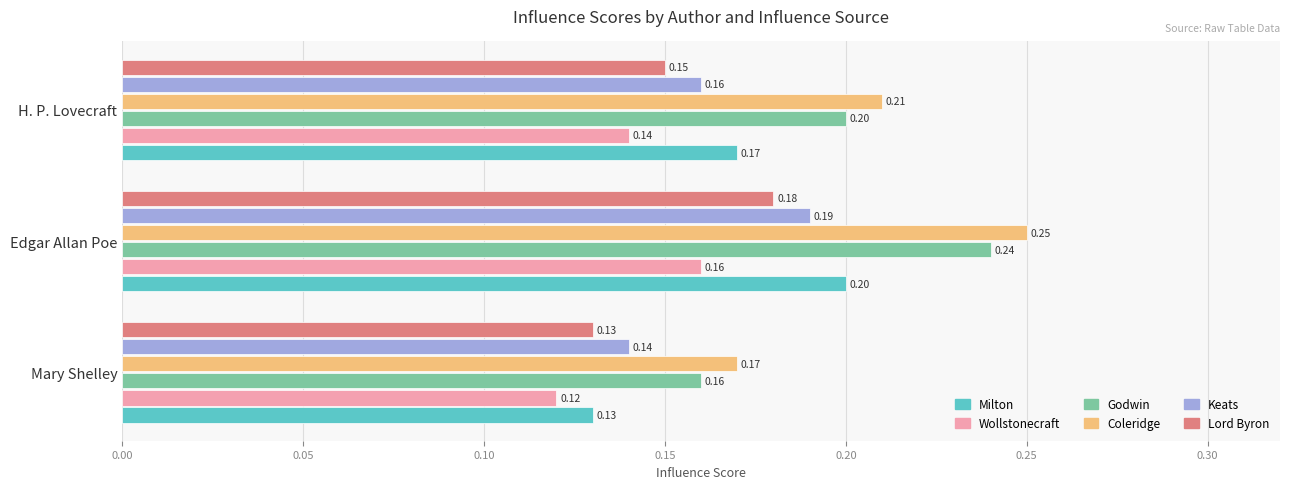

Which label corresponds to the largest value in the chart?

Edgar Allan Poe